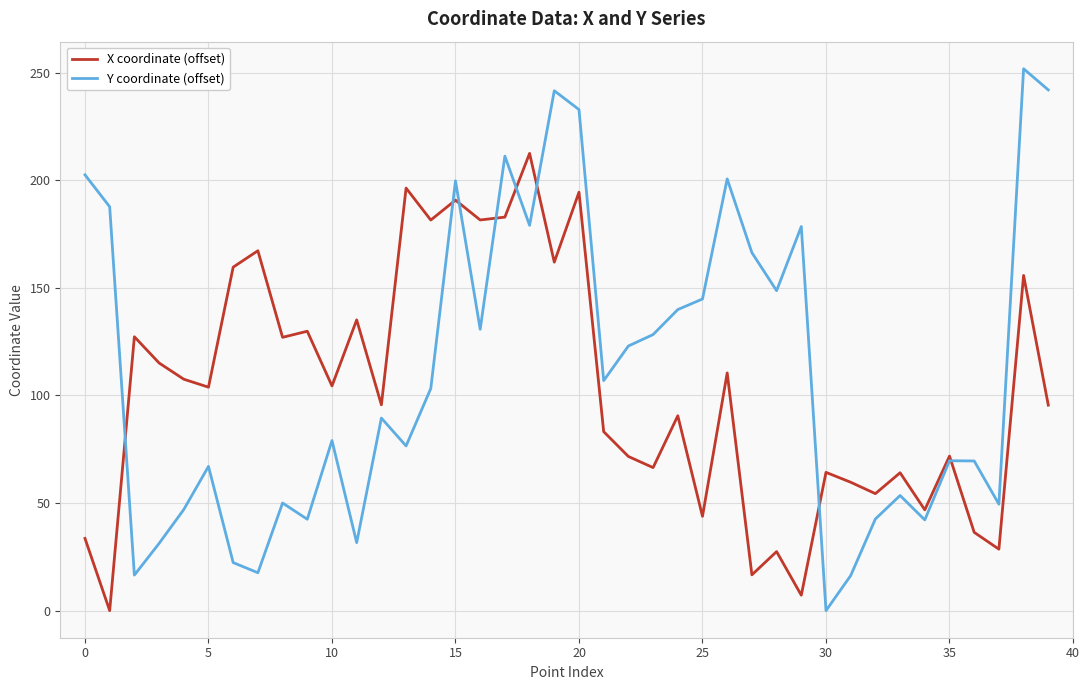

What is the maximum value for X coordinate (offset)?

212.5